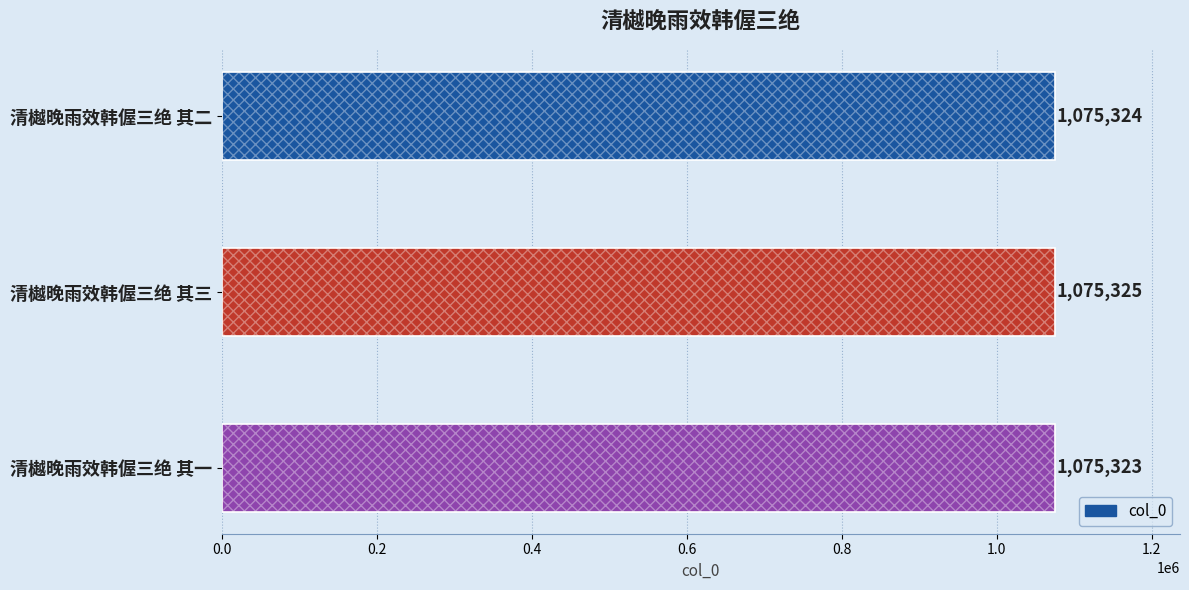

Between 清樾晚雨效韩偓三绝 其一 and 清樾晚雨效韩偓三绝 其三, which is larger?

清樾晚雨效韩偓三绝 其三